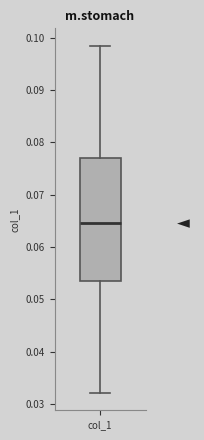

Read this box plot against the y-axis: the position of the median line, the range covered by the box, and the ends of both whiskers. The values are not printed on the chart, so give them approximately, as read against the axis.

median 0.065, box 0.054 to 0.077, whiskers 0.032 to 0.098